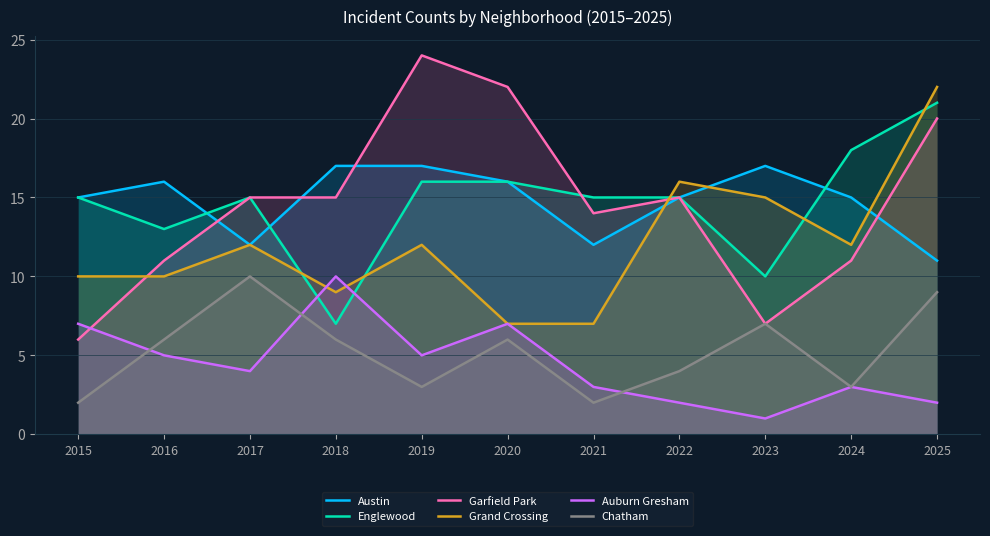

What is the difference between the second highest and minimum values in the Grand Crossing series?

9